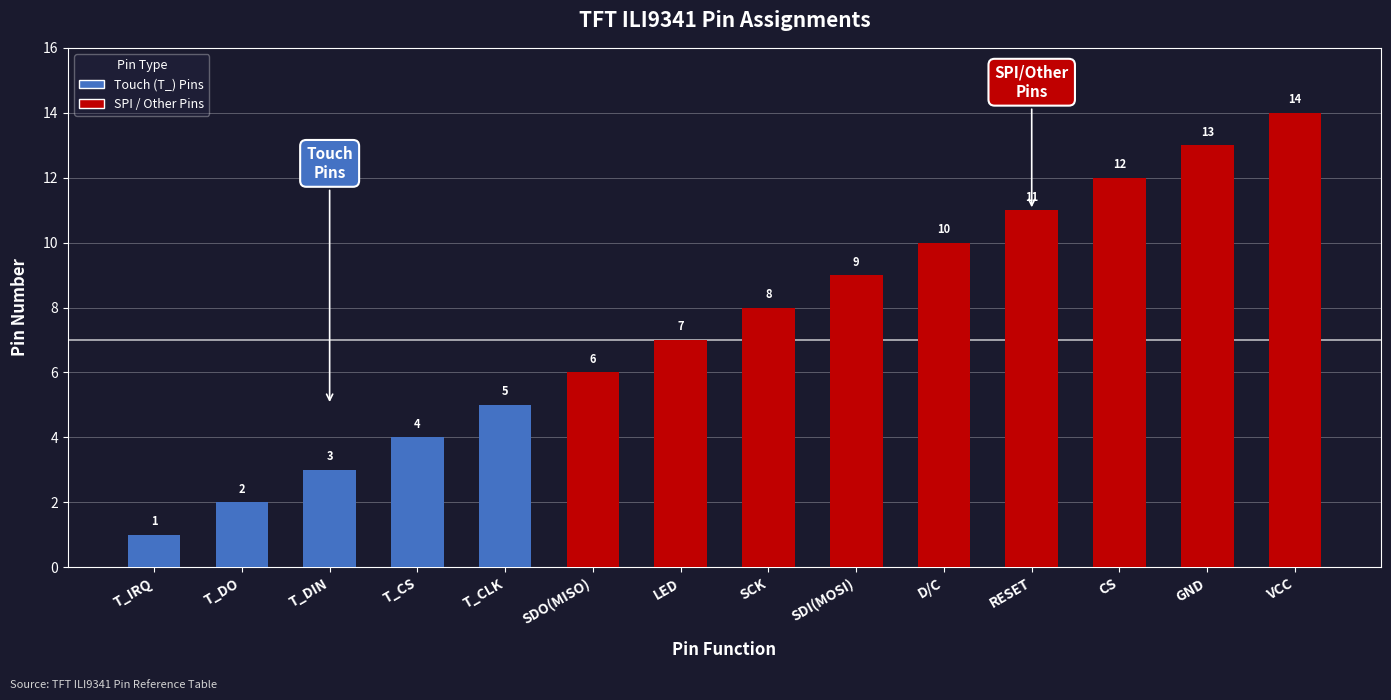

What is the value of the 11th bar from the left?

11